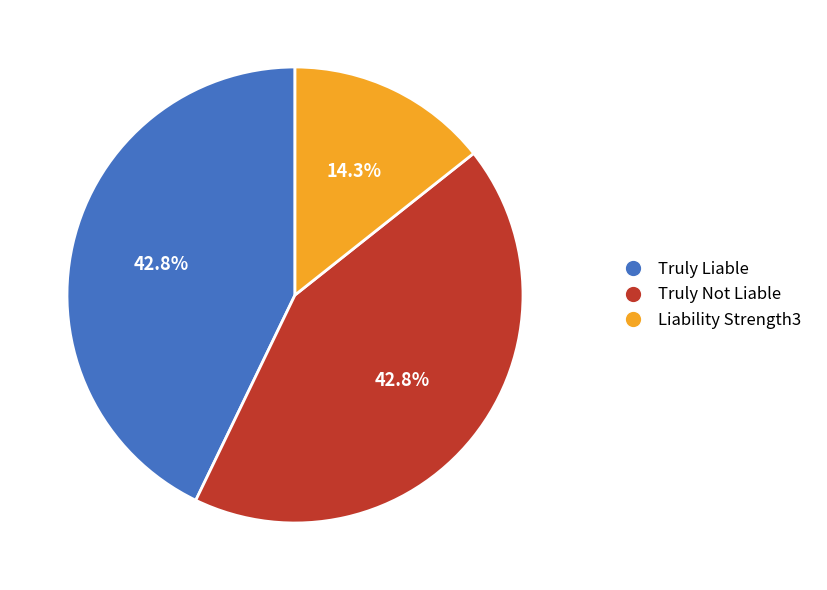

Which slice is the smallest?

Liability Strength3